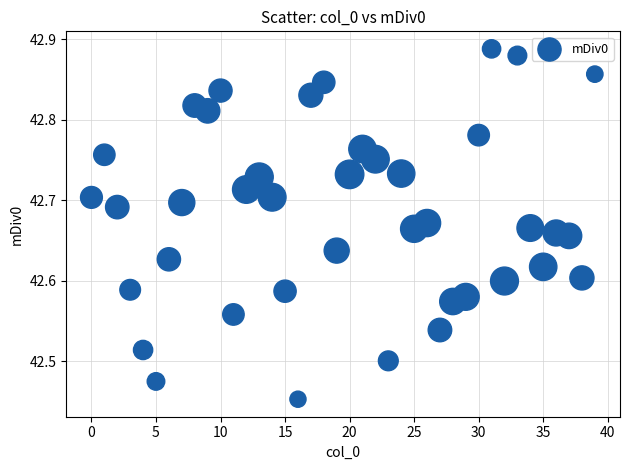

What is the range of Y values (max minus min)?

0.4